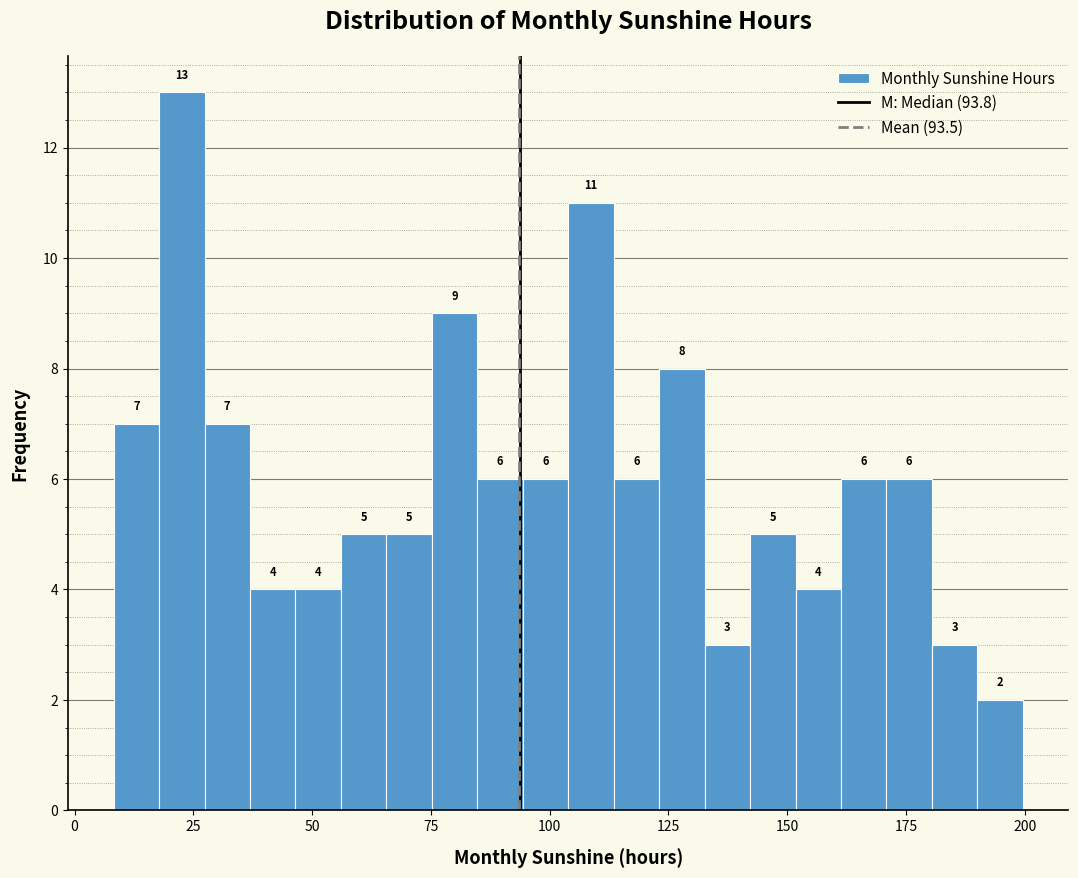

Read against the x-axis, roughly where is the centre of the tallest bar?

25